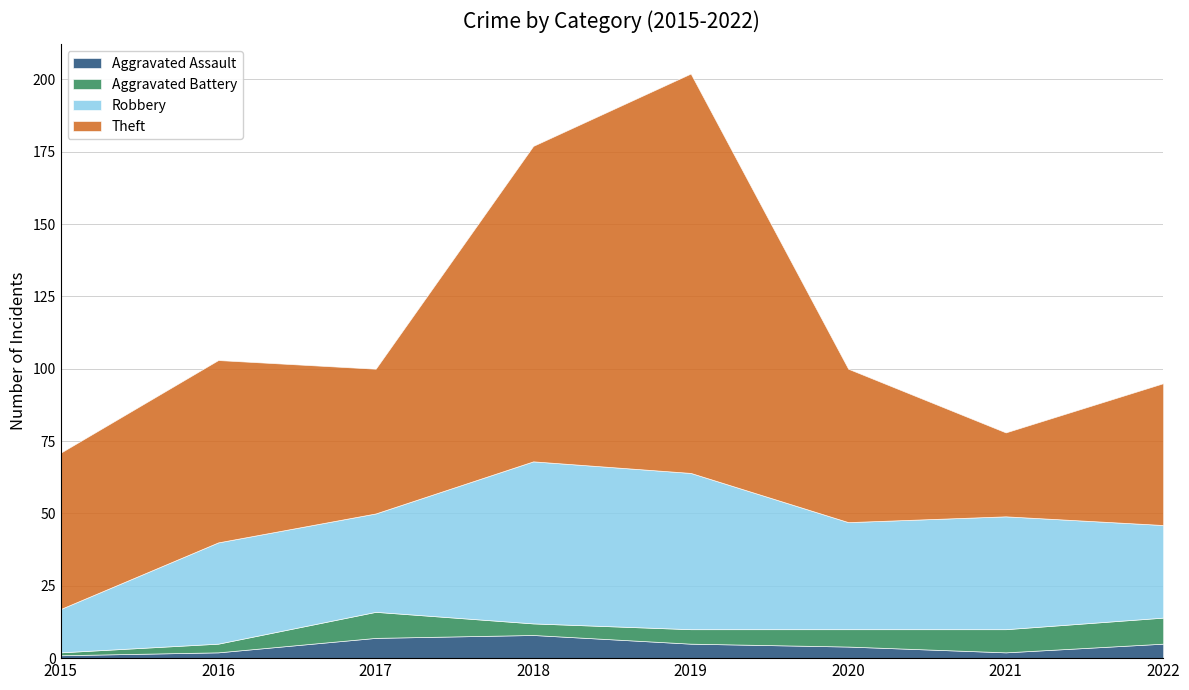

How many categories are shown in the chart?

8